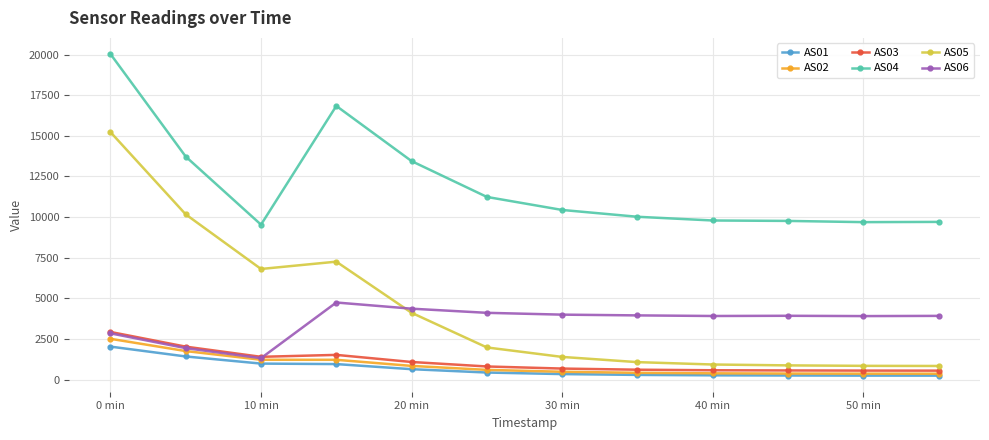

How many categories are shown in the chart?

12